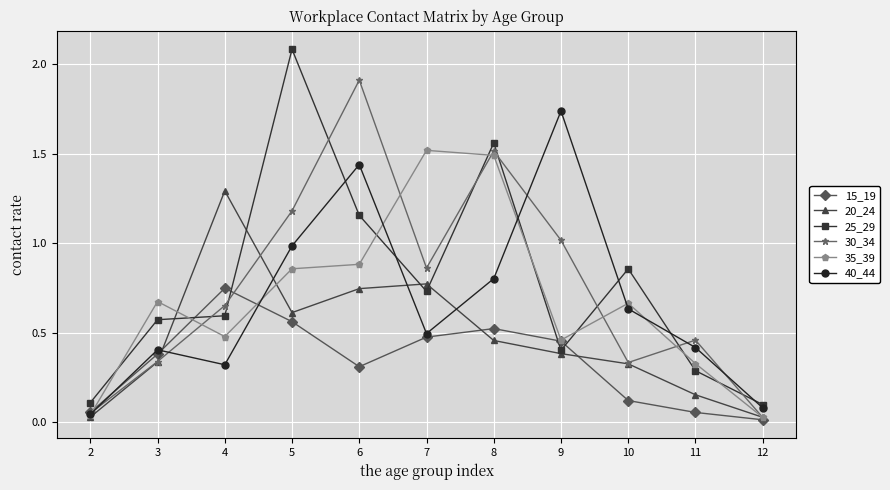

What is the value of the 30_34 point at the 7th from the left?

1.5